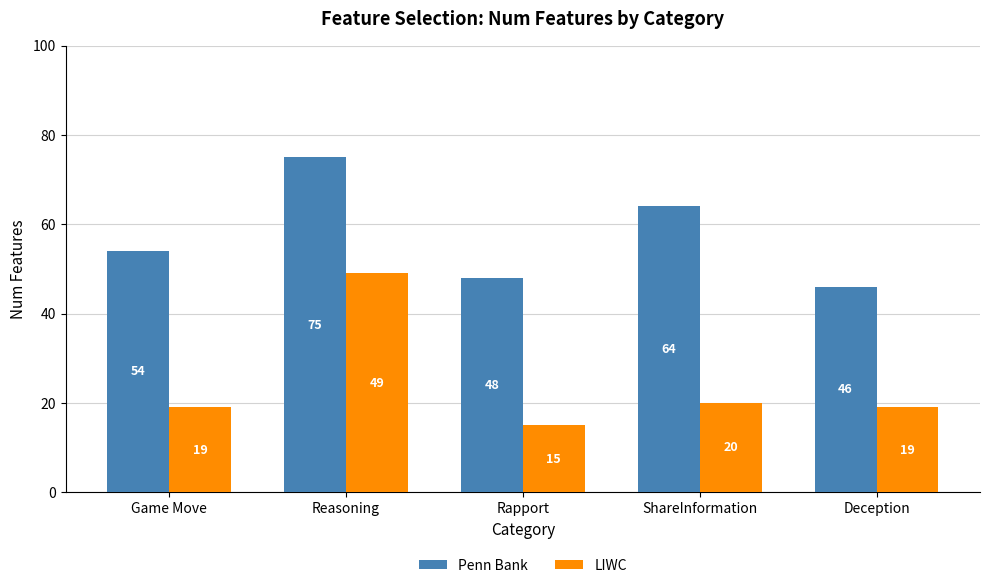

Is the value of Penn Bank at Deception greater than the value of LIWC at Rapport?

Yes